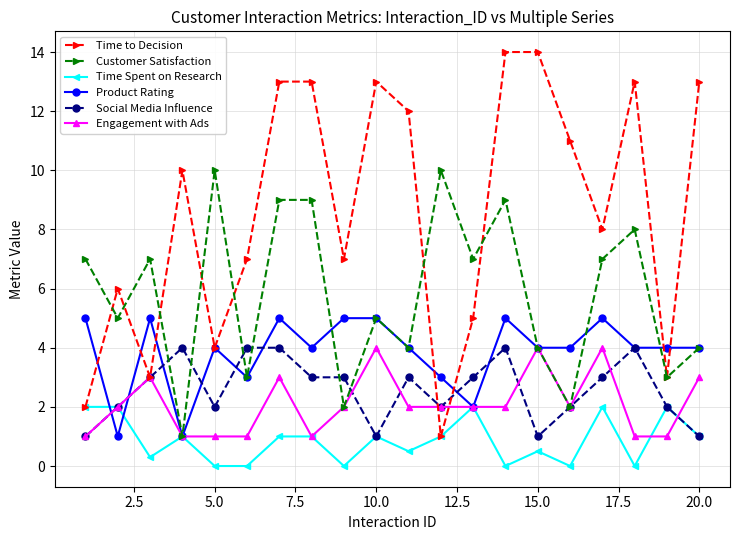

How many lines are shown in the chart?

6